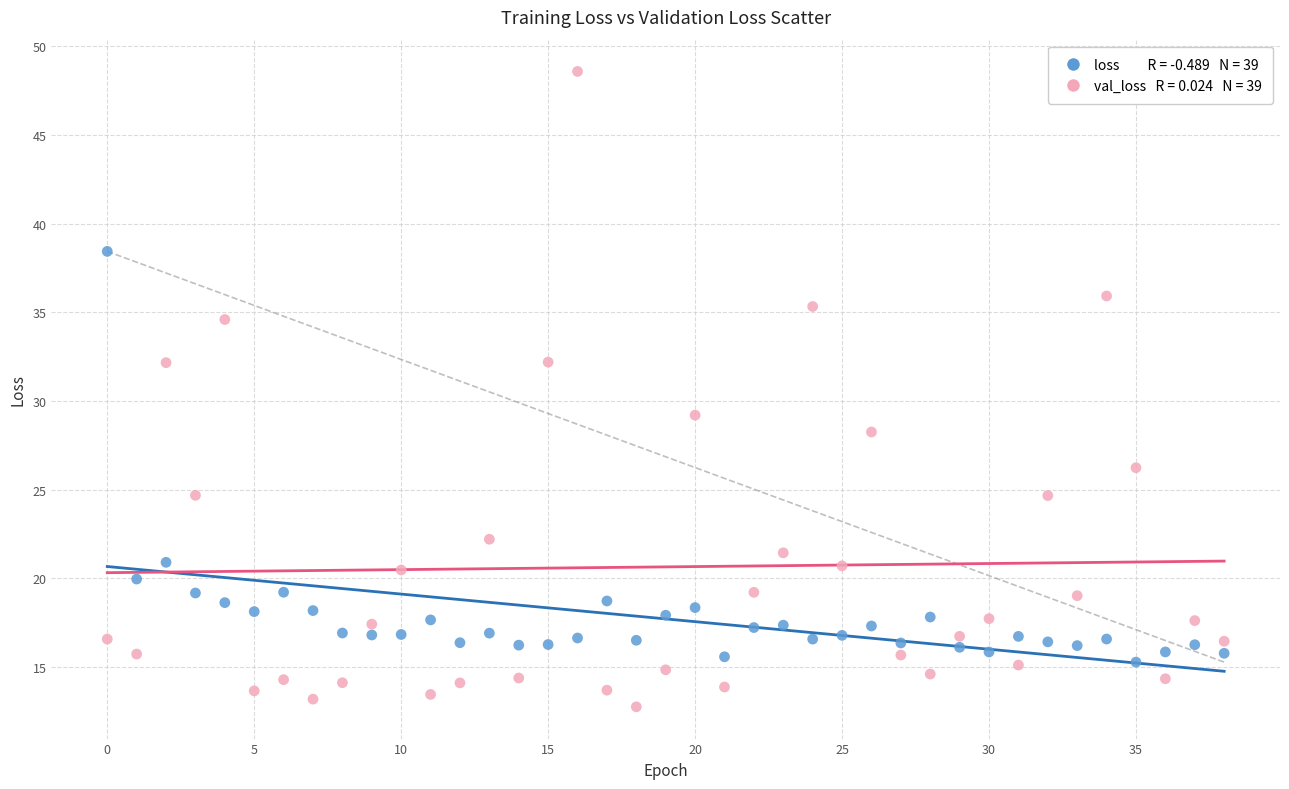

Across all series, what Y value is closest to 30?

29.2